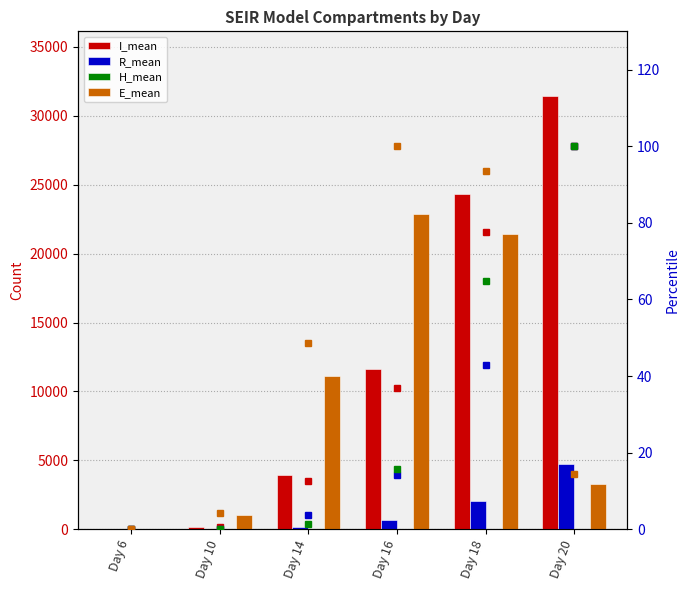

Which category has the lowest value across all series?

Day 6